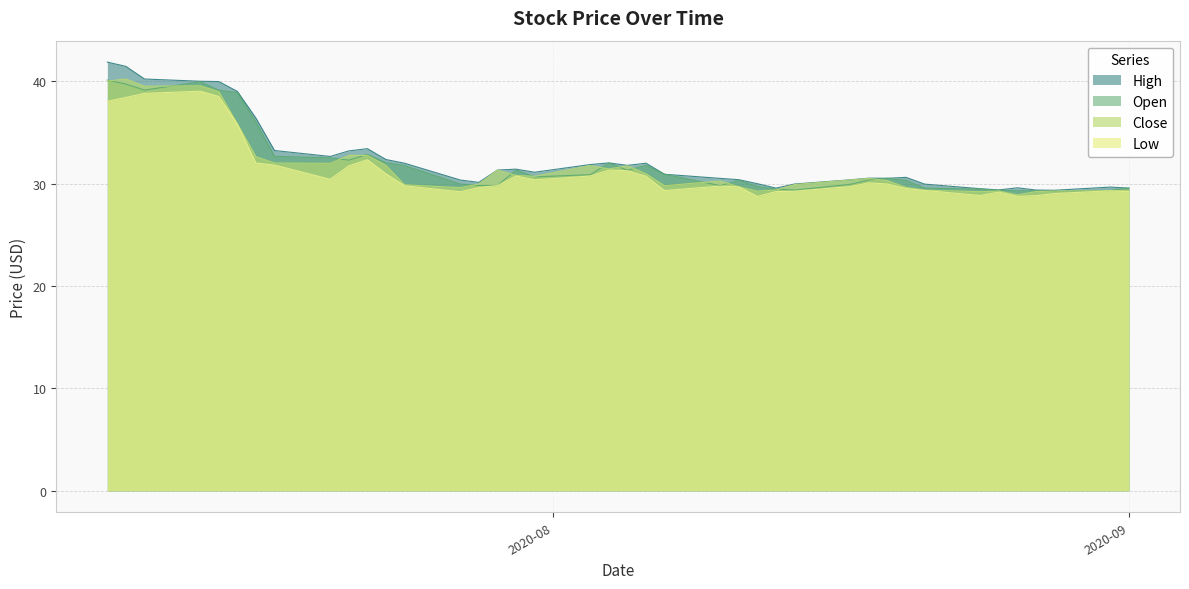

What is the difference between the second highest and minimum values in the close series?

11.1